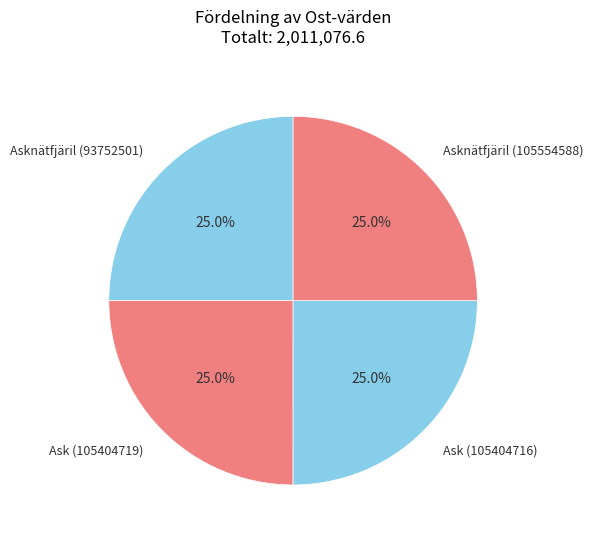

To the nearest percent, what is the combined percentage of Asknätfjäril (93752501) and Asknätfjäril (105554588)?

50%